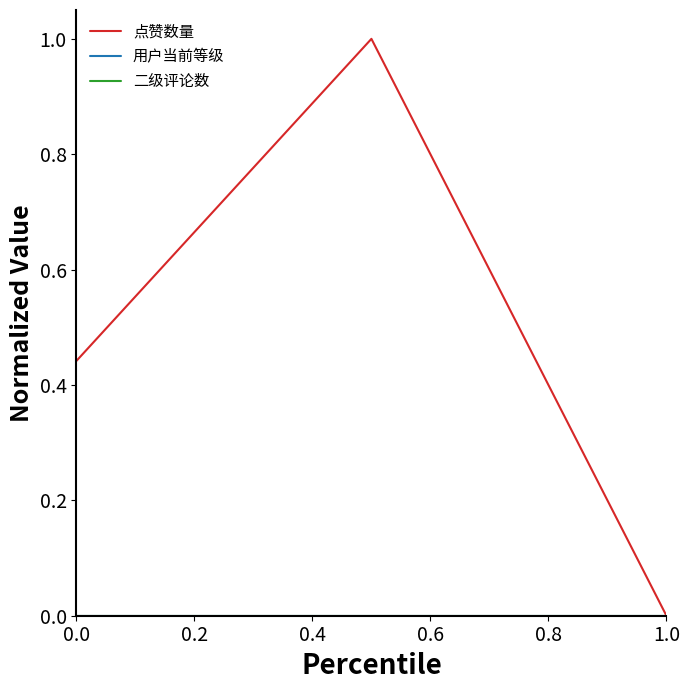

Reading left to right, what are all the values shown in this chart?

点赞数量: 0.4	1.0	0.0
用户当前等级: 0.0	0.0	0.0
二级评论数: 0.0	0.0	0.0